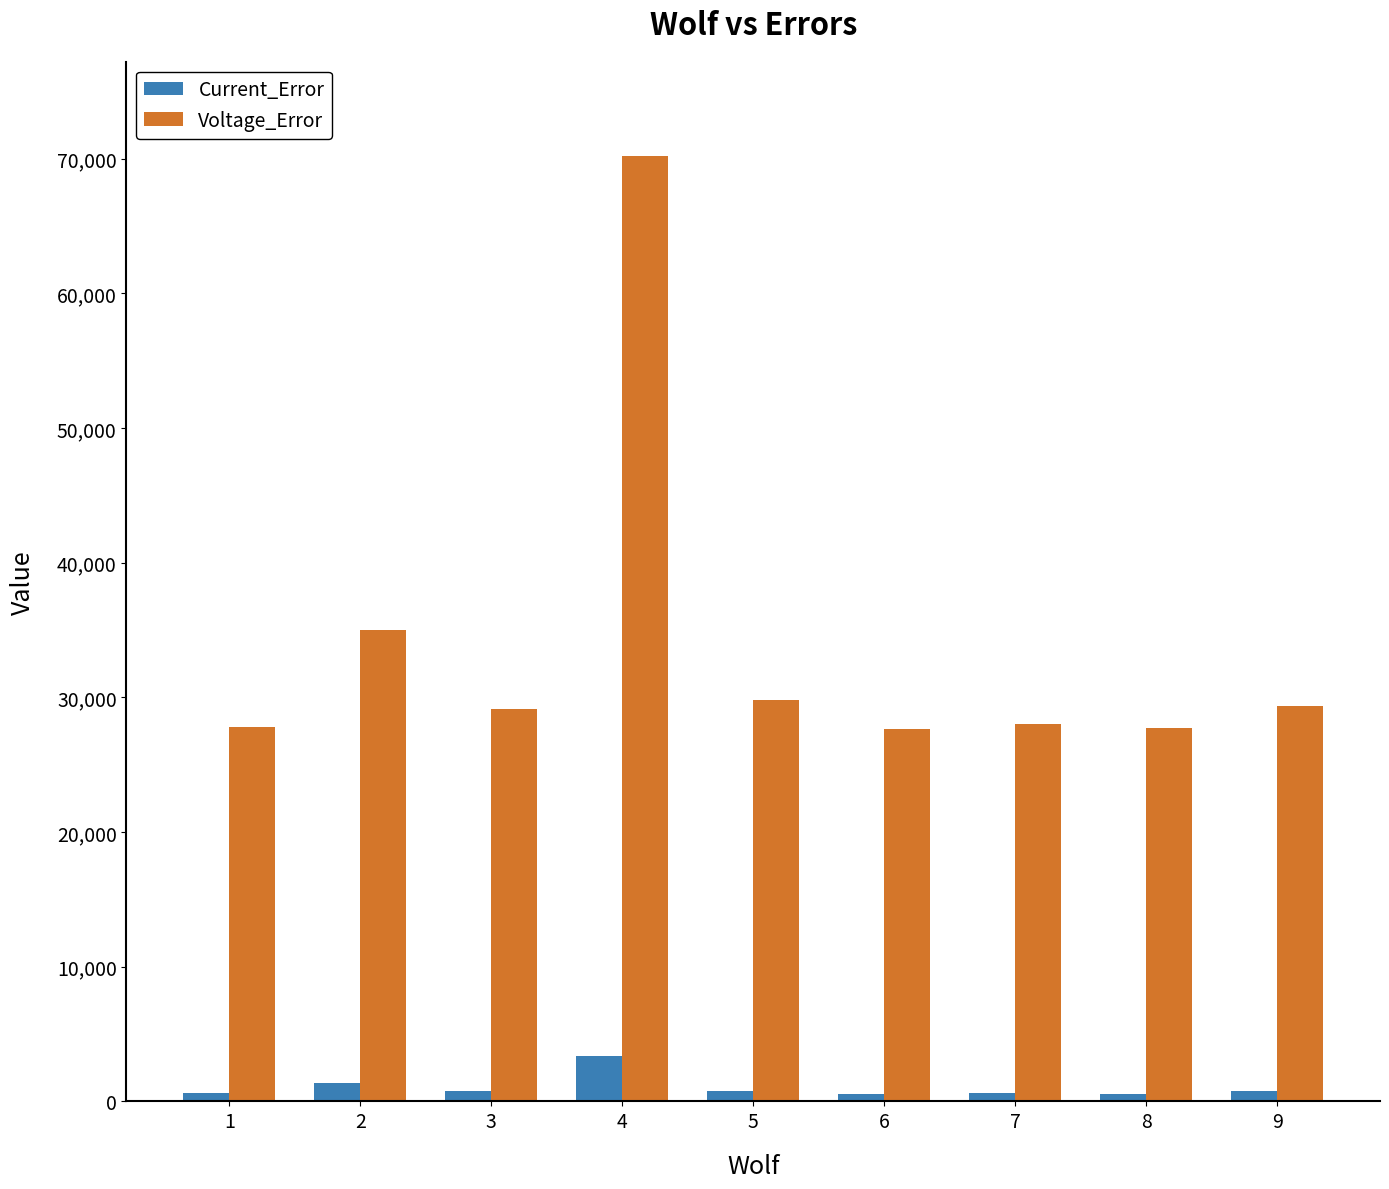

What is the greatest value displayed?

70184.0